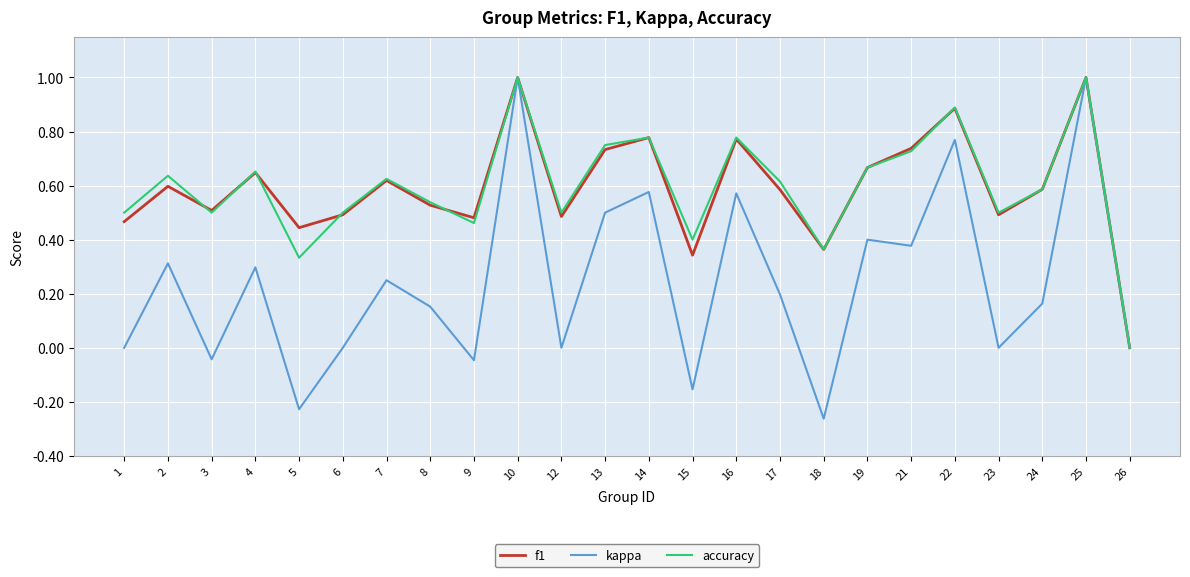

Is it true that f1 equals 0.3 at 15?

True